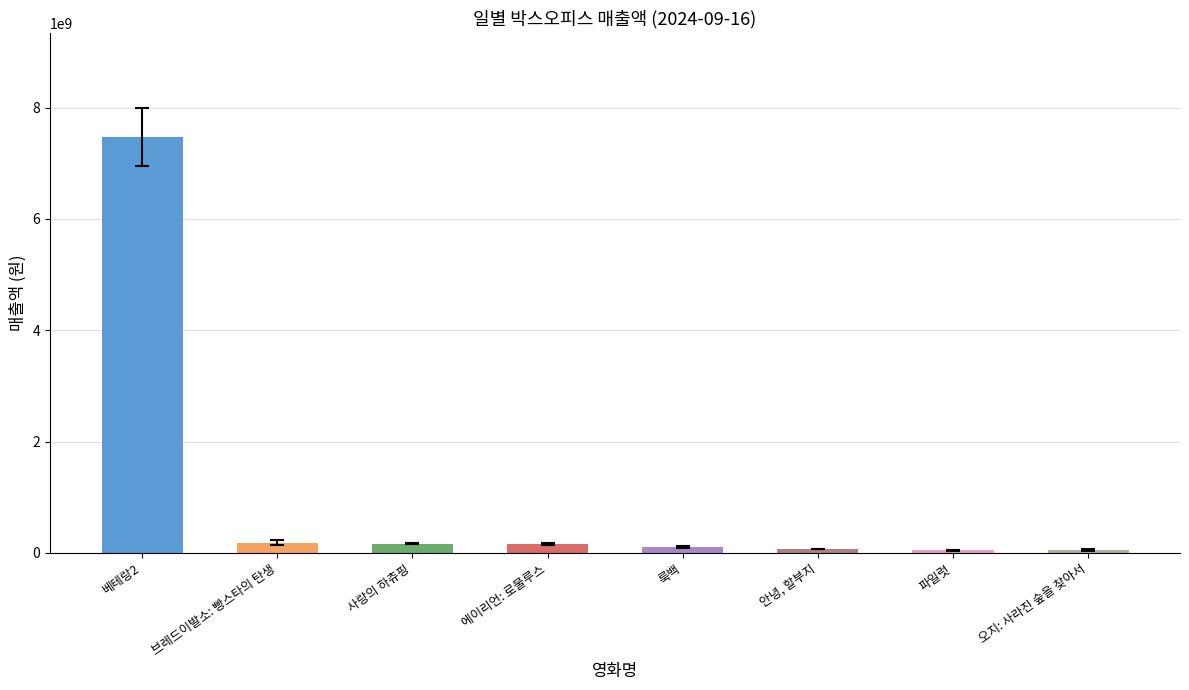

Reading right to left, what are all the values shown in this chart?

오지: 사라진 숲을 찾아서=45042225	파일럿=46782500	안녕, 할부지=75467640	룩백=97633020	에이리언: 로물루스=163052320	사랑의 하츄핑=163882440	브레드이발소: 빵스타의 탄생=182114500	베테랑2=7474650412